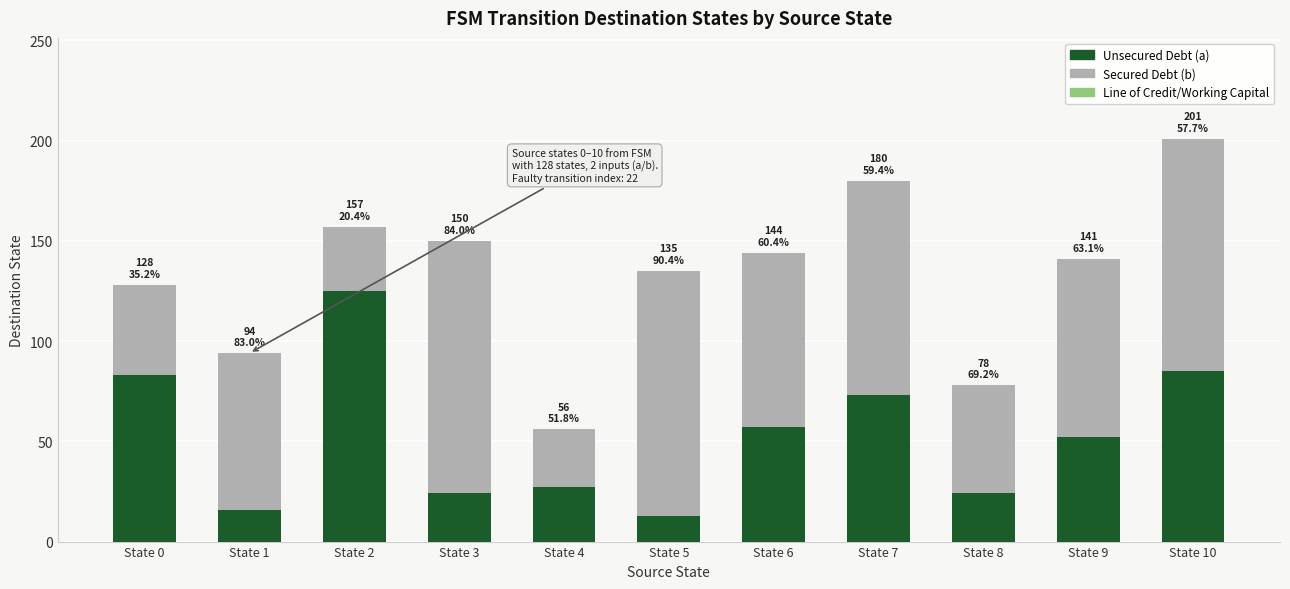

Where is Unsecured Debt (a) nearest to the value 69?

State 7